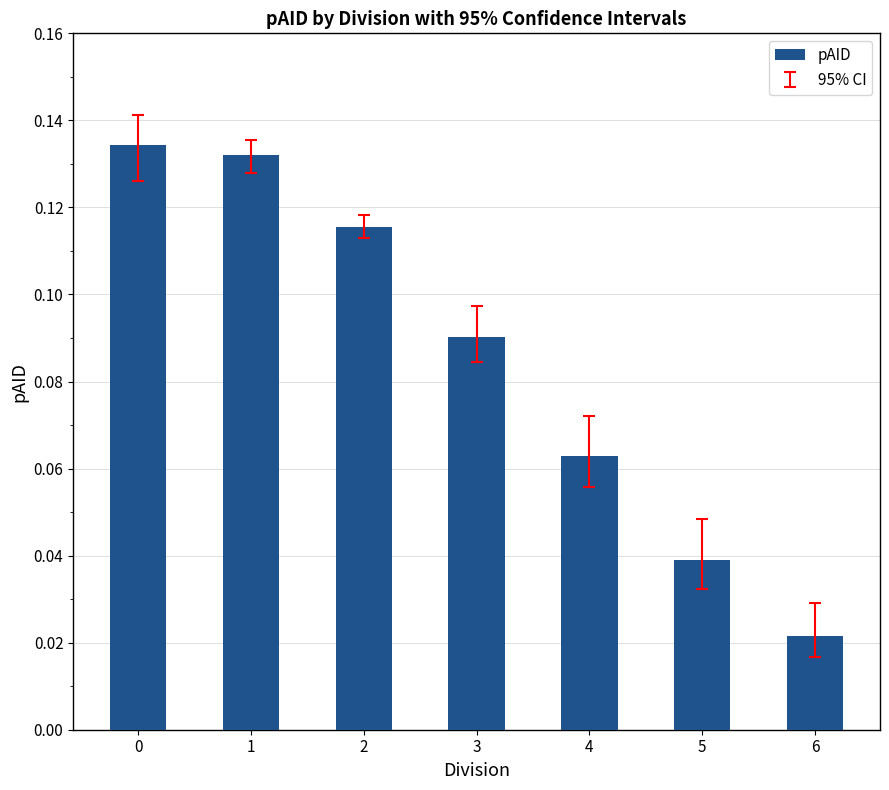

Which label corresponds to the smallest value in the chart?

6